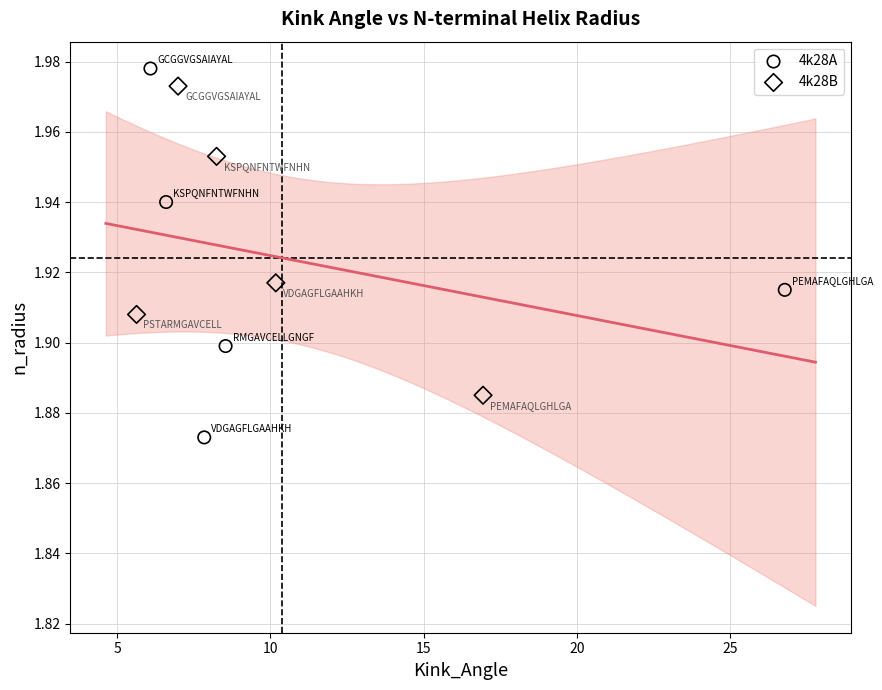

Which series contains the lowest Y value?

4k28A